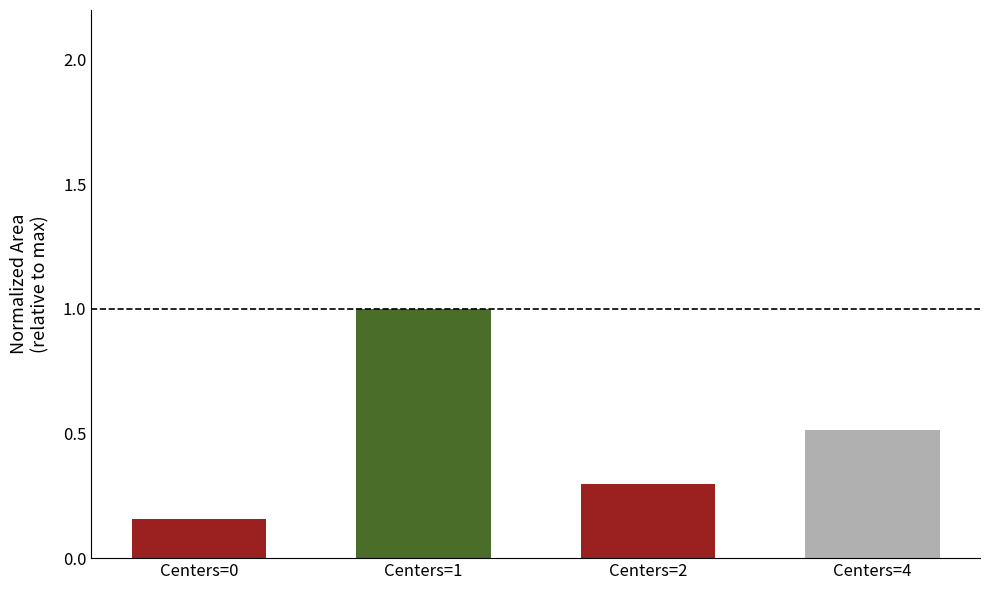

What is the greatest value displayed?

1.0